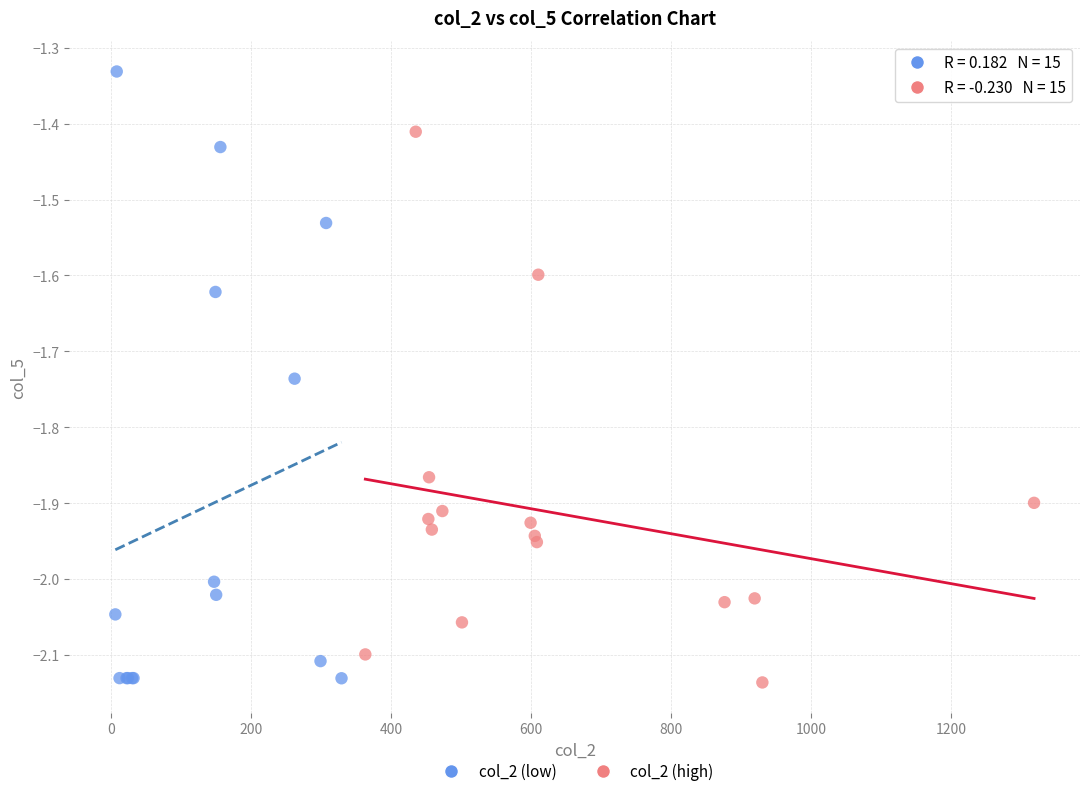

Which series has the largest Y range (max minus min)?

col_2 (low)